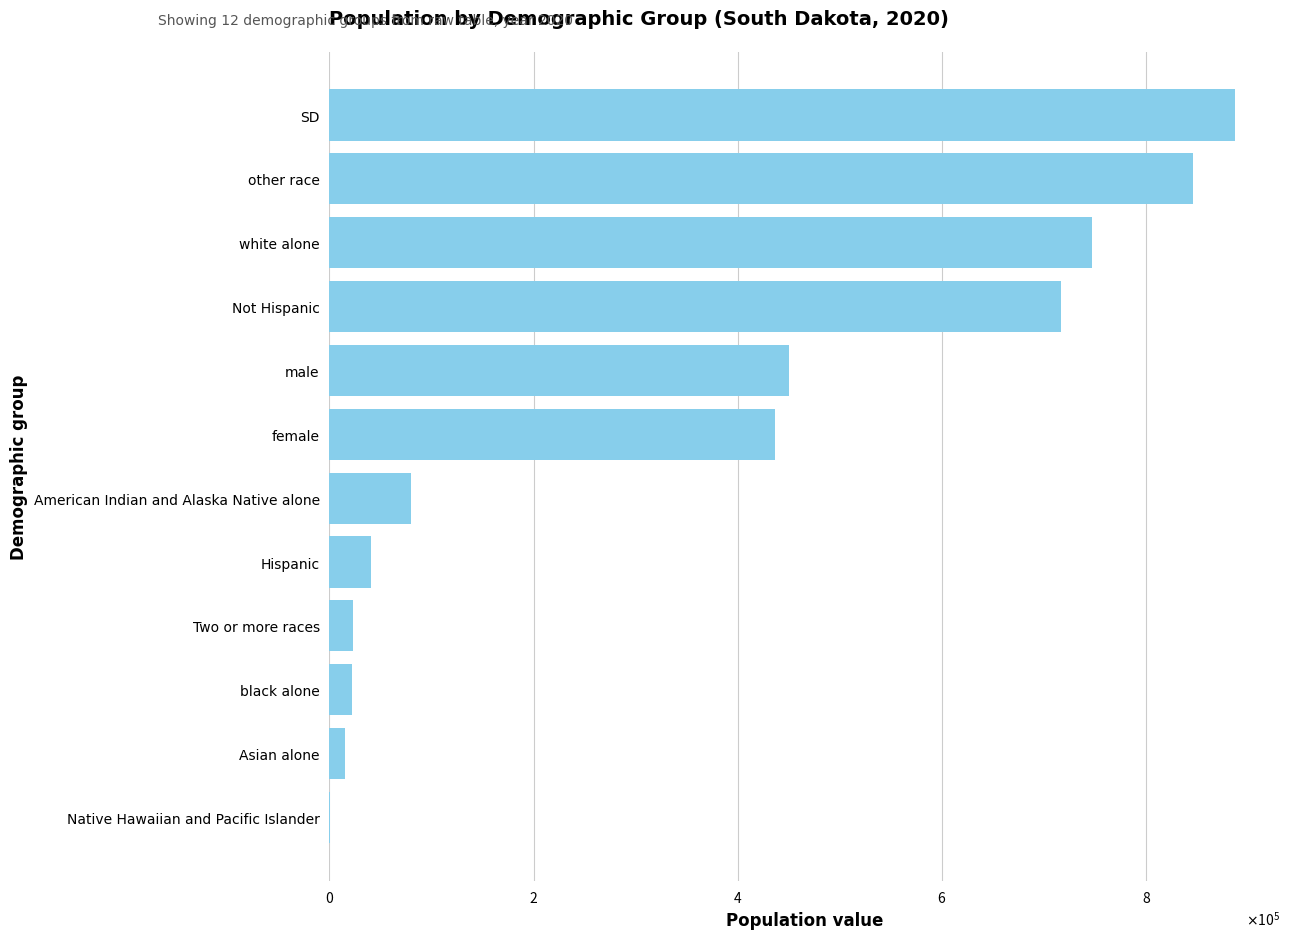

Are the bars horizontal?

Yes